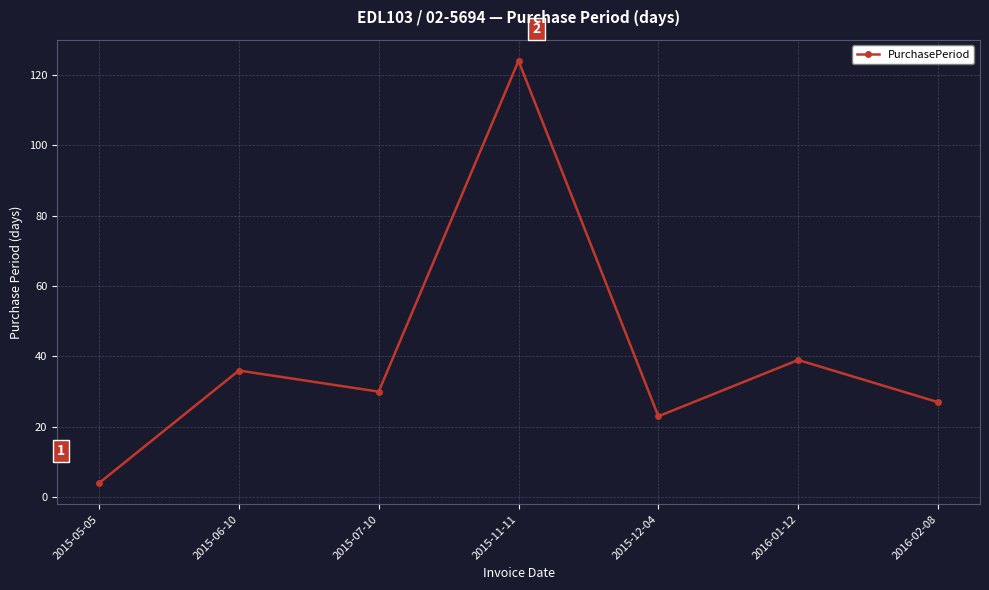

At which category does the chart reach its peak across all series?

2015-11-11